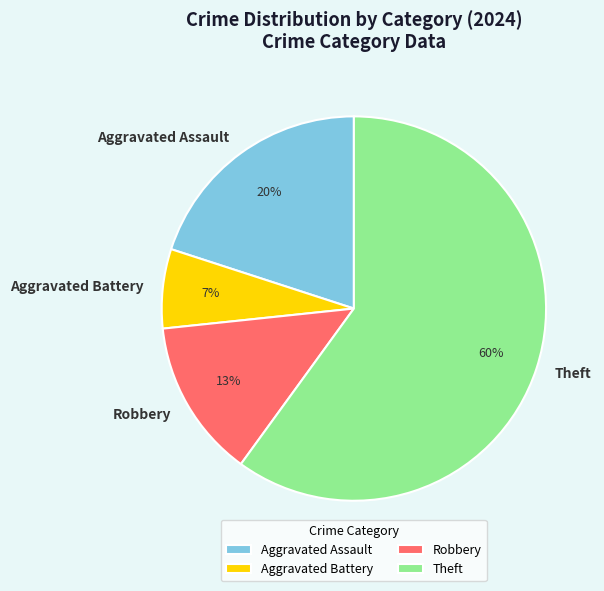

The Aggravated Assault slice represents 29% of the pie. True or false?

False